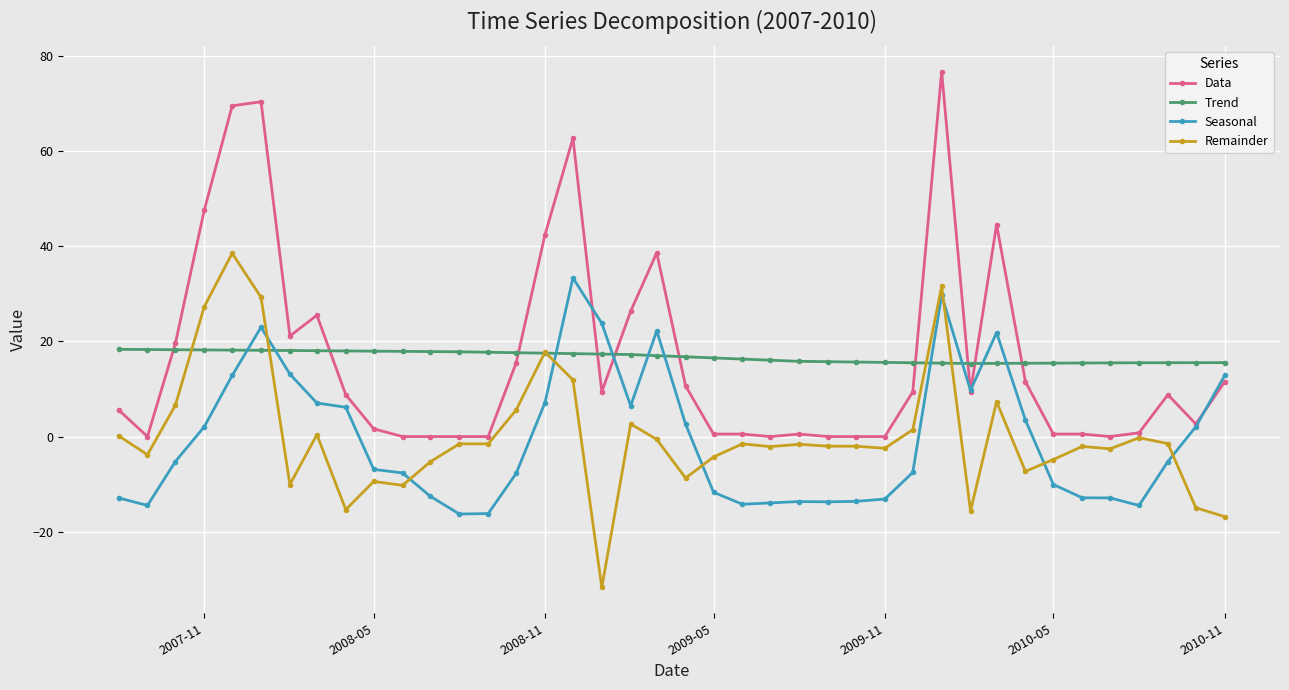

True or false: Remainder has more than 1 interior local peaks.

True